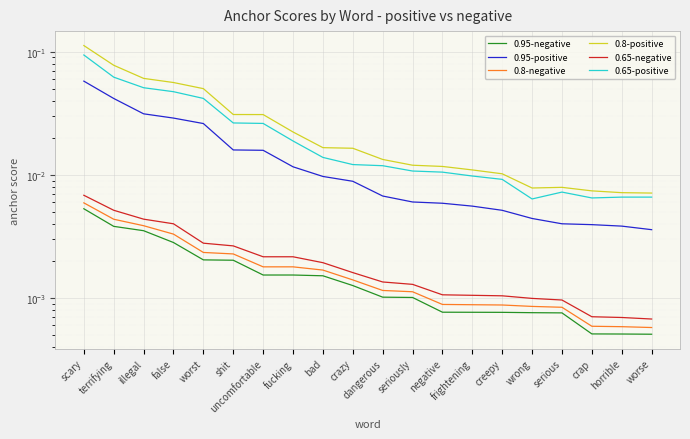

What is the label of the 6th point from the left?

shit